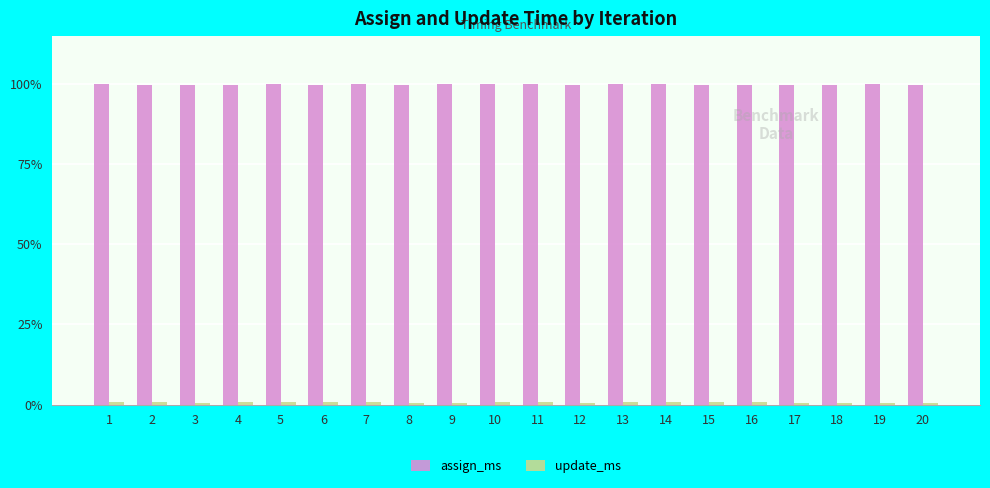

True or false: assign_ms has a value of 99.9 at 15.

True